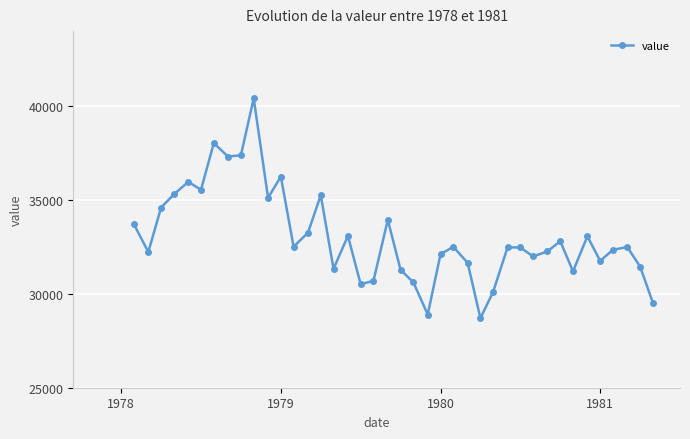

What is the difference between the maximum and minimum values?

11714